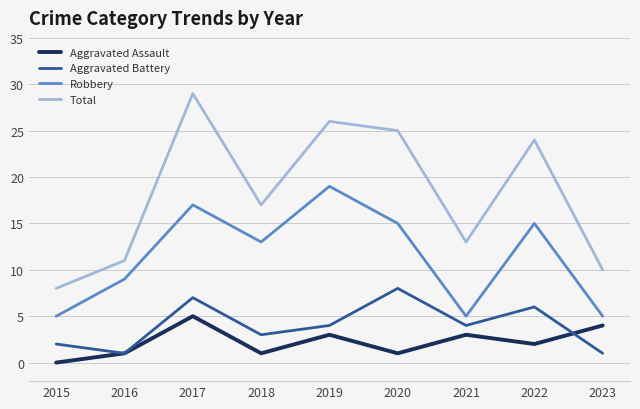

True or false: Total and Aggravated Battery cross at least once.

False